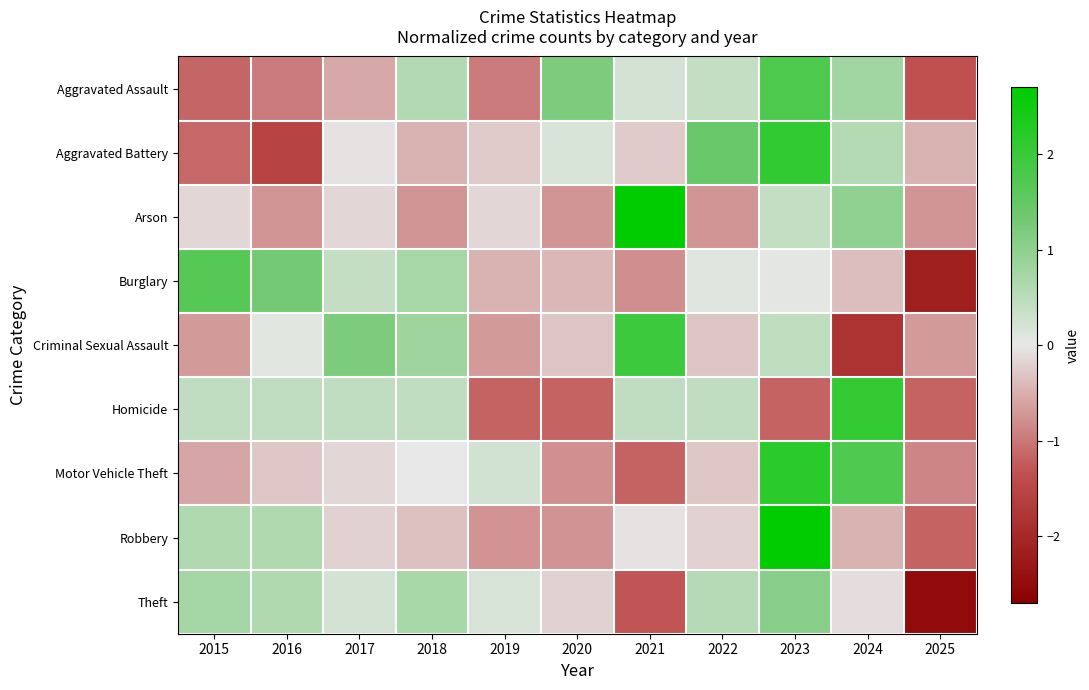

What is the total value across all series at 2025?

-11.1